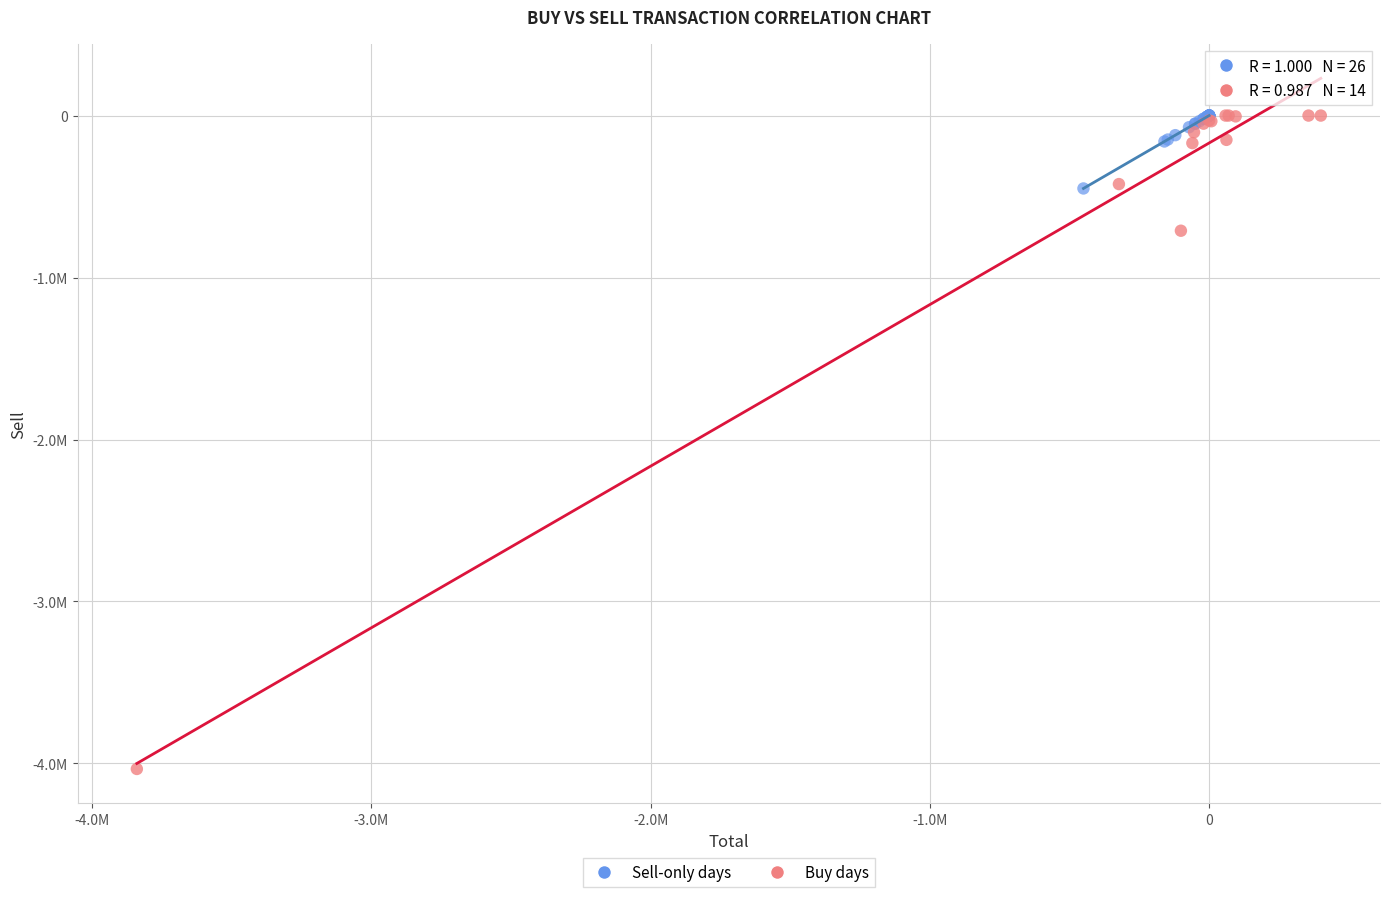

What are all the series names shown in the legend?

Sell-only days, Buy days